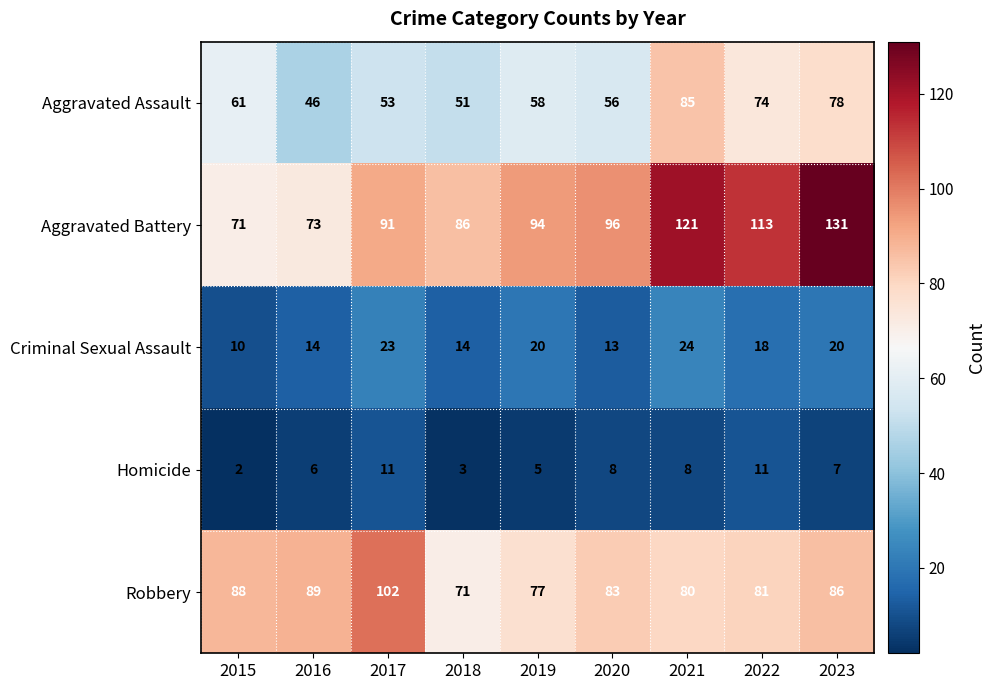

What is the total value across all series at 2019?

254